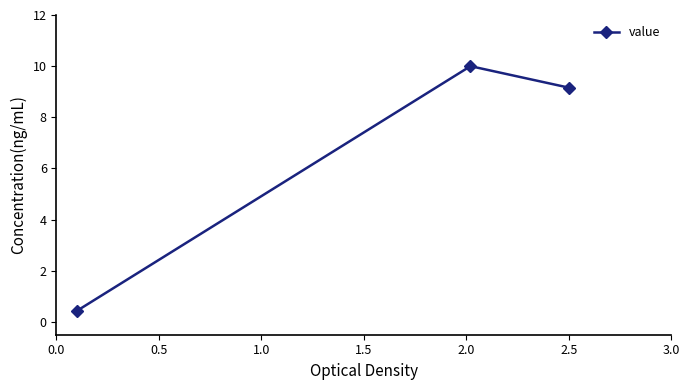

What is the average value?

6.5